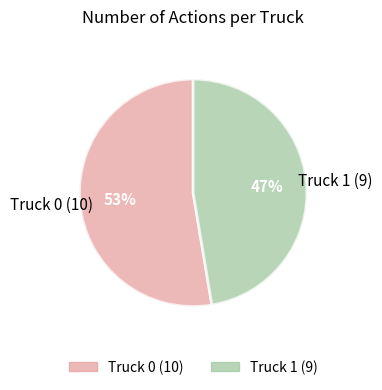

To the nearest percent, what portion does Truck 0 represent?

53%